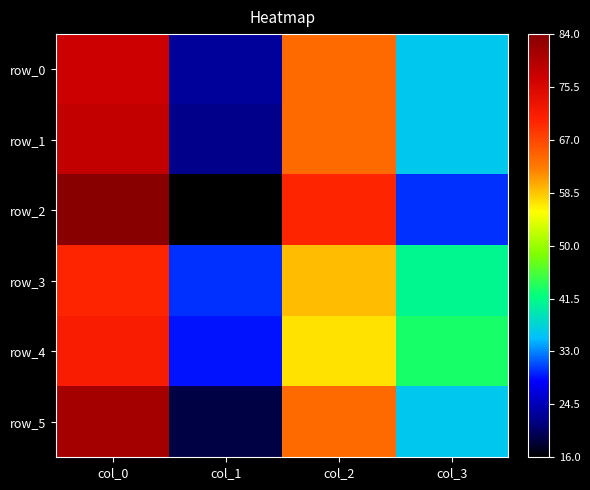

True or false: row_4 has a value of 71 at col_0.

True